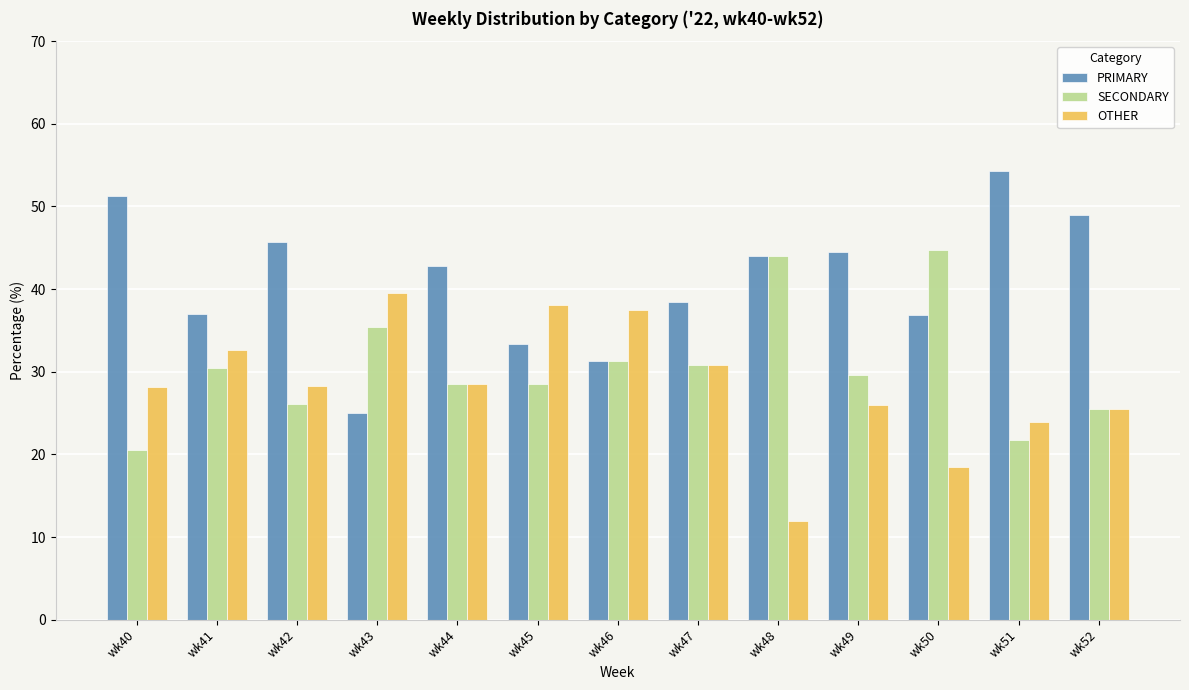

How many categories are shown in the chart?

13